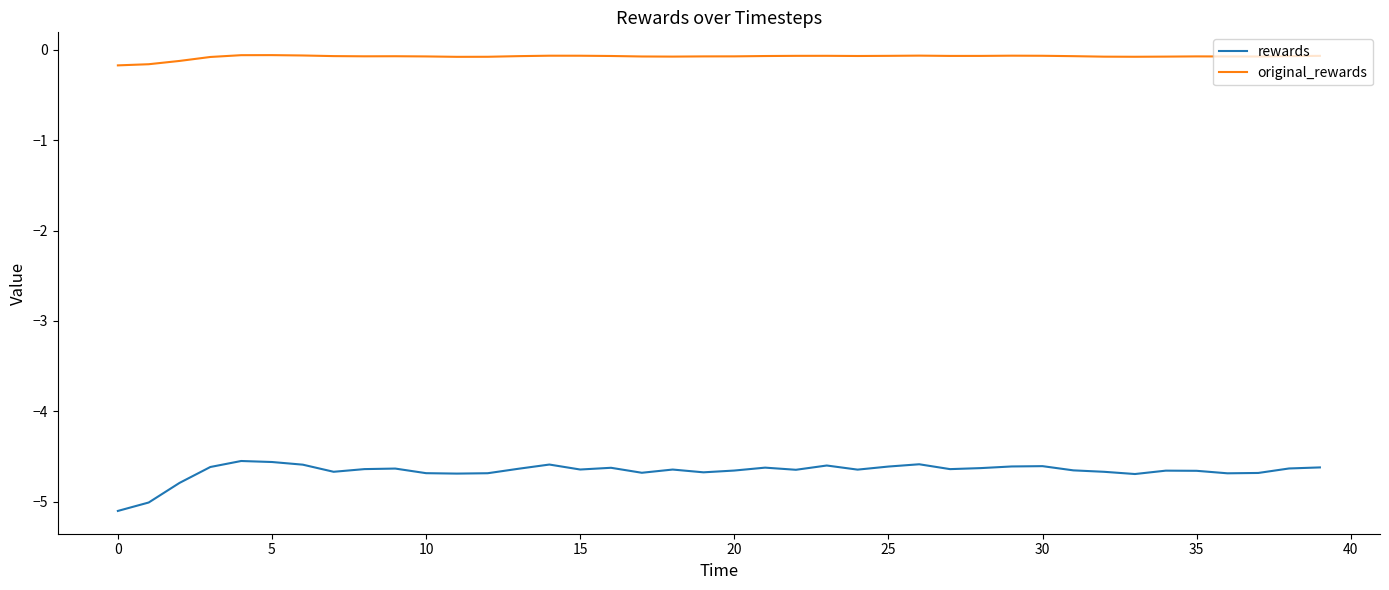

Which series has the widest spread of values?

rewards